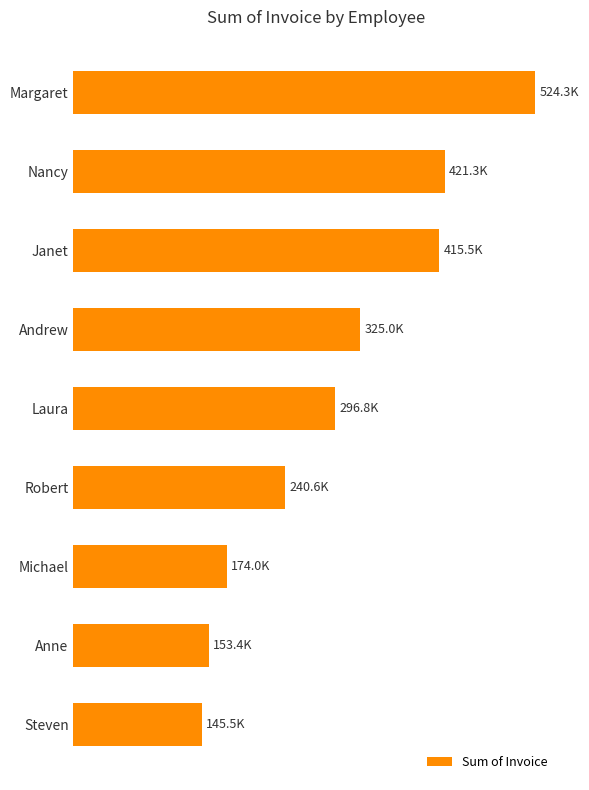

Are the bars horizontal?

Yes